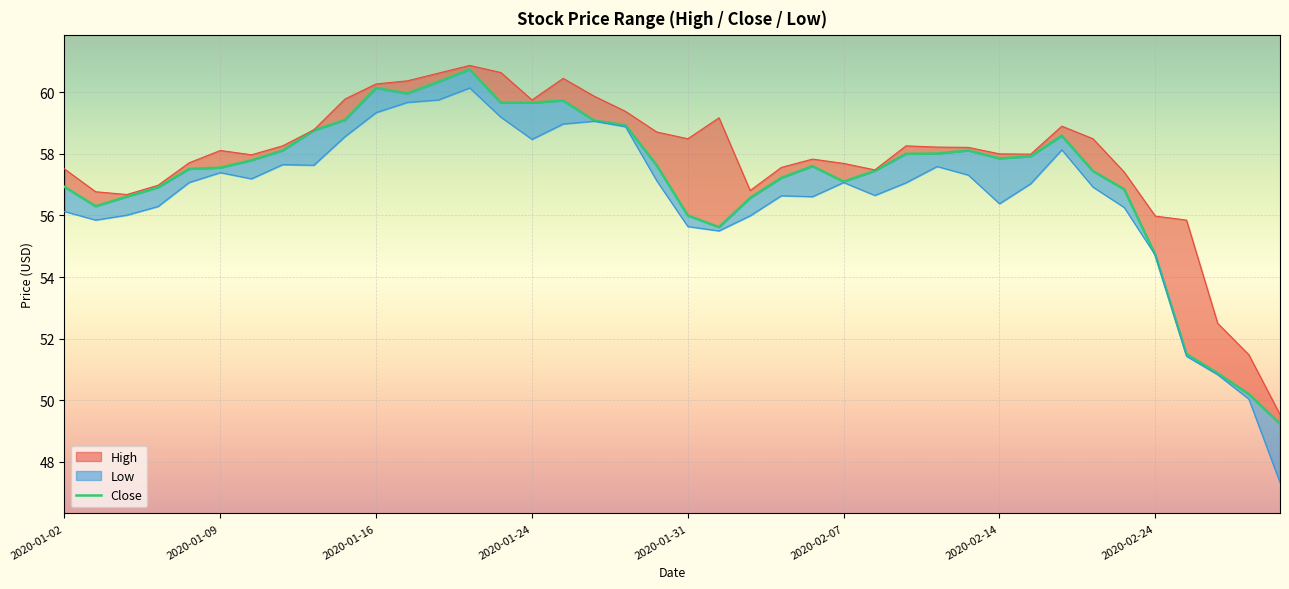

What are all the series names shown in the legend?

High, Low, Close